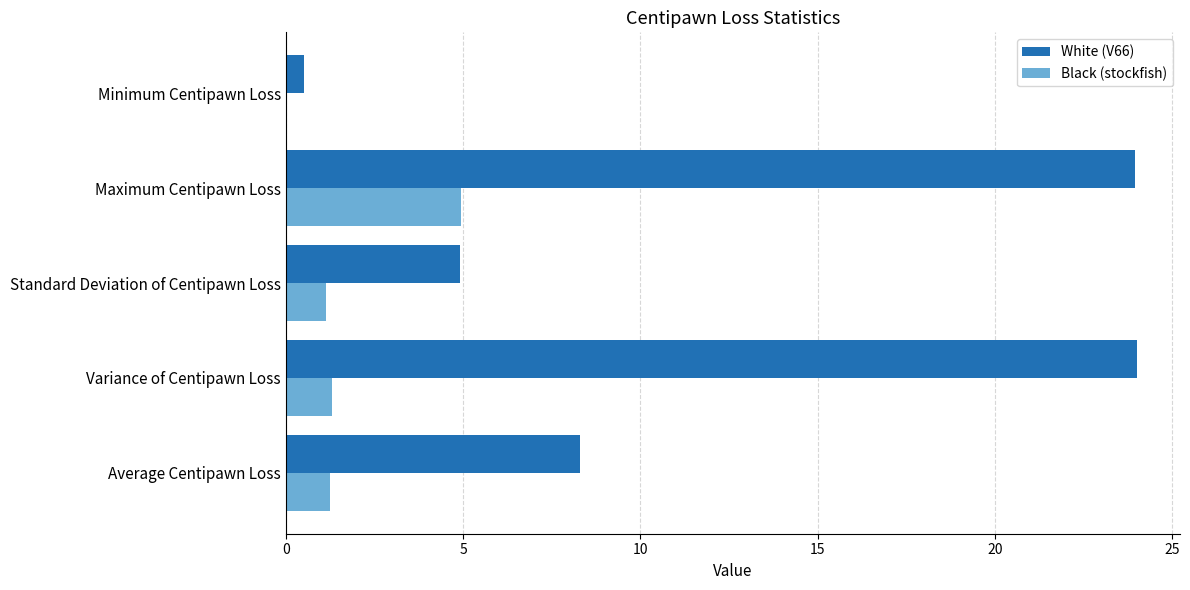

Which category has the highest value in the Black (stockfish) series?

Maximum Centipawn Loss